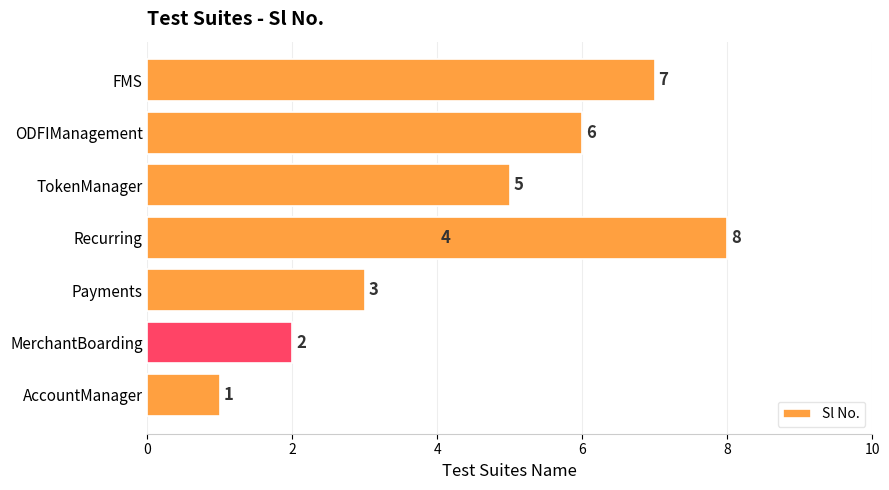

What is the change in value from TokenManager to ODFIManagement?

+1